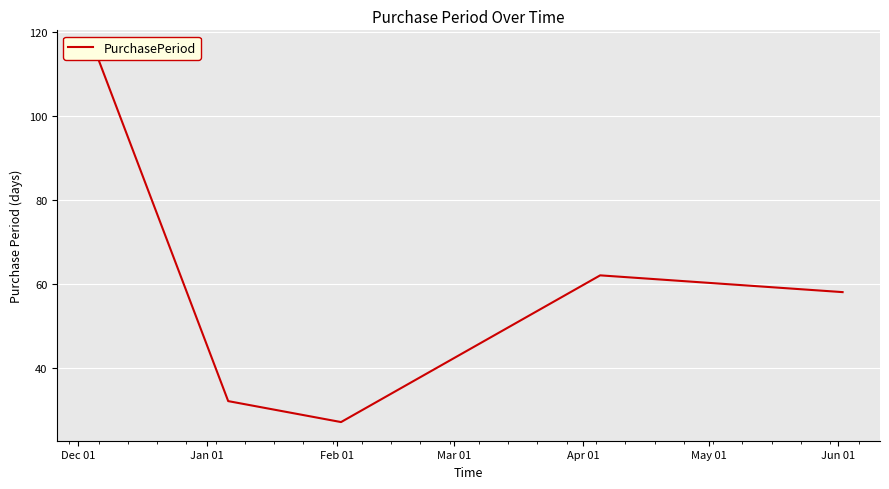

List the labels in order of value, smallest first.

Feb 01, Jan 01, Apr 01, Mar 01, Dec 01